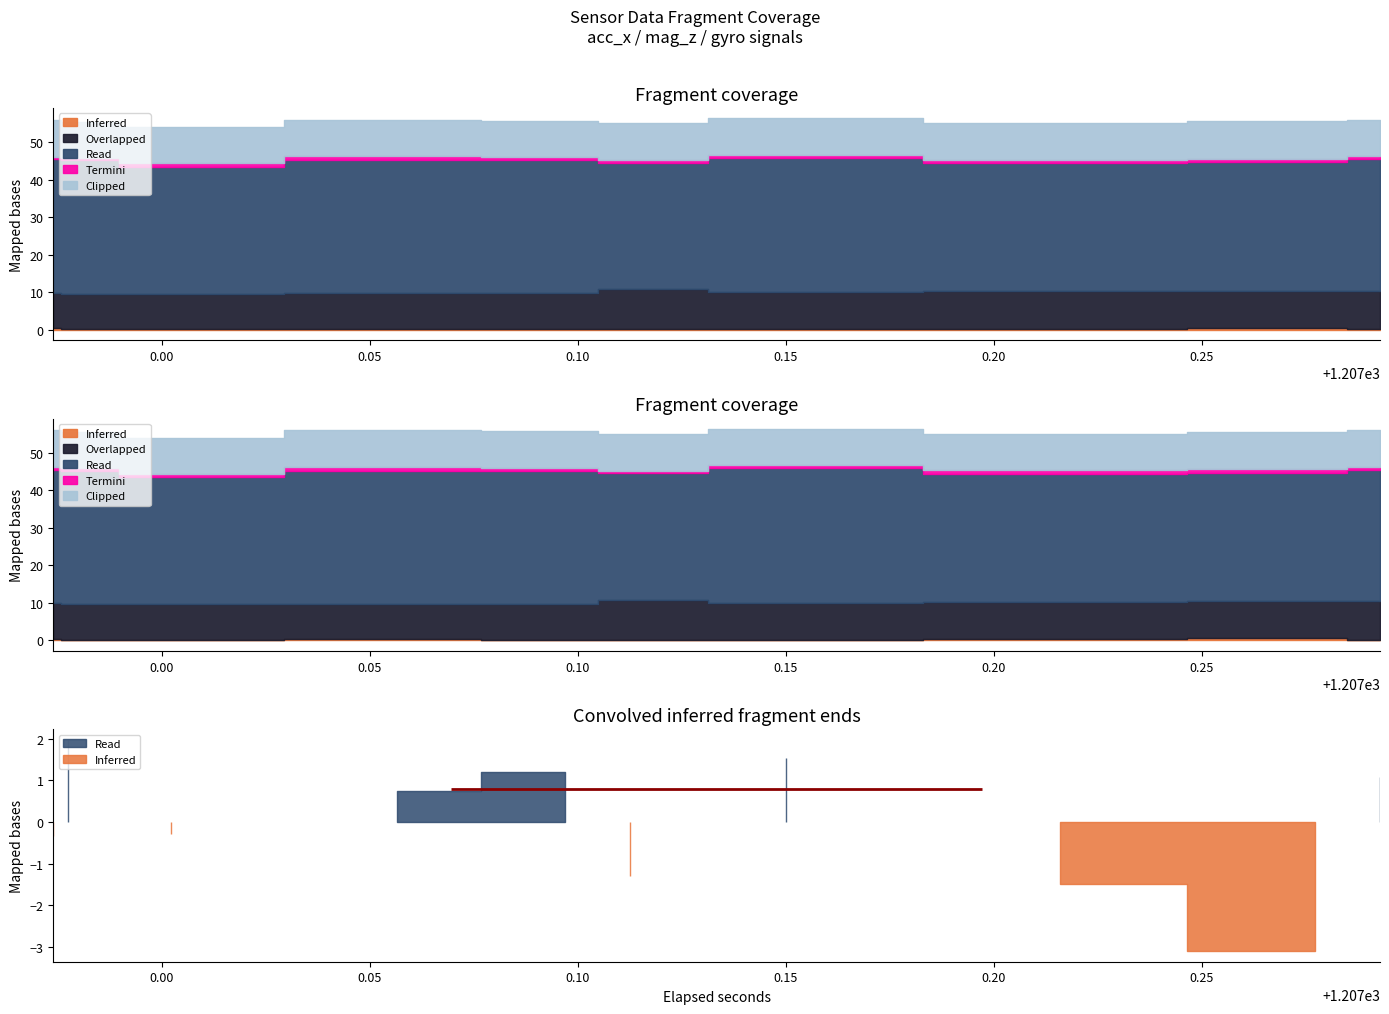

What is the sum of all Overlapped values?

195.9